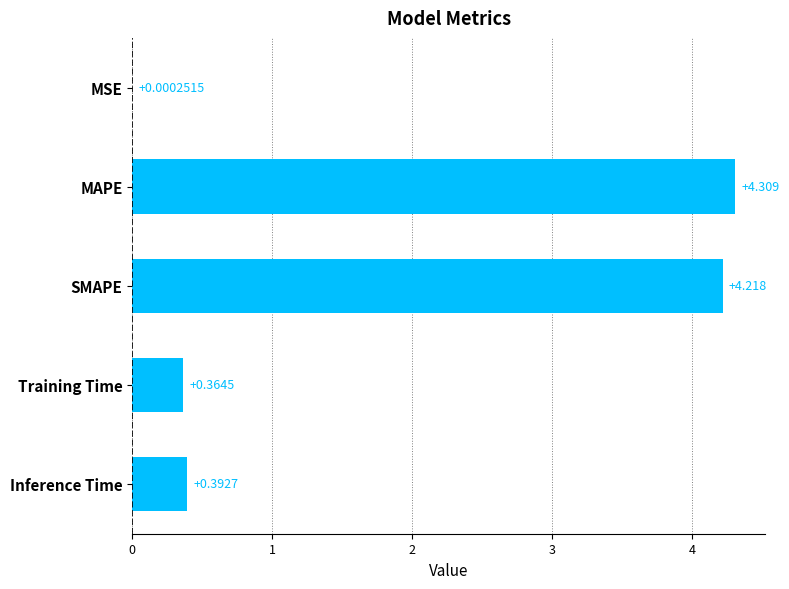

Are the bars horizontal?

Yes